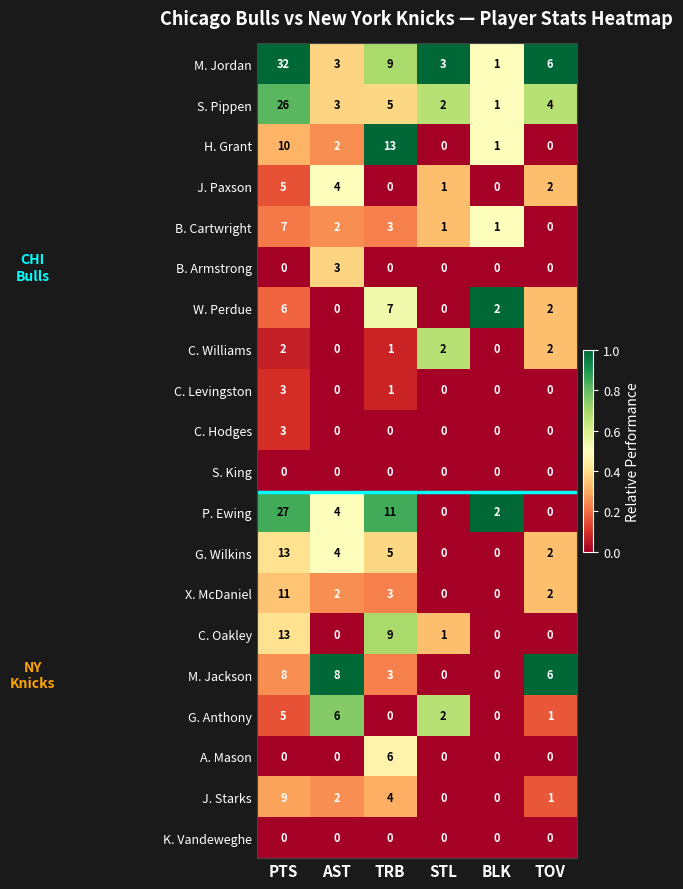

At which category is the sum across all series the highest?

PTS